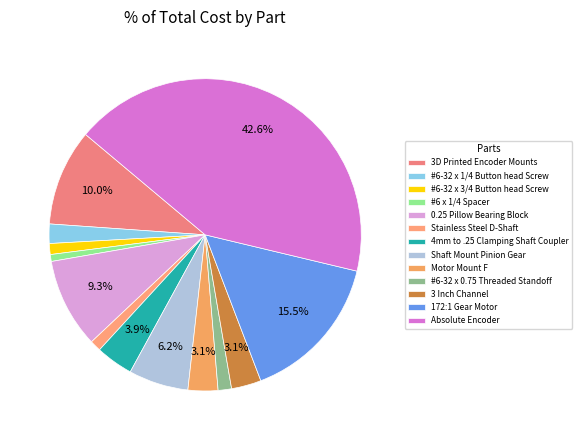

Is the sum of 0.25 Pillow Bearing Block and Motor Mount F greater than half?

No